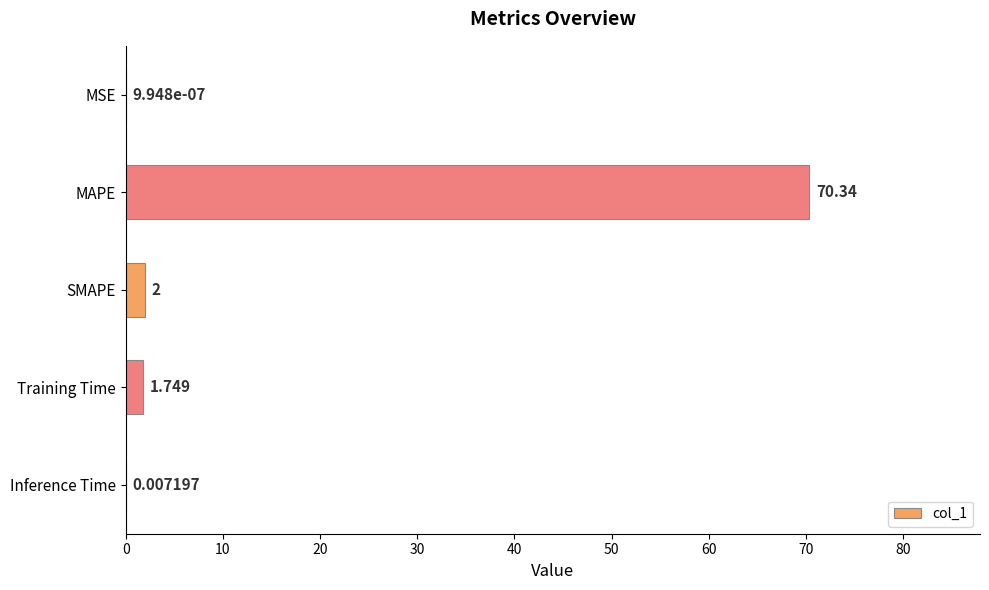

Which category has the highest value across all series?

MAPE